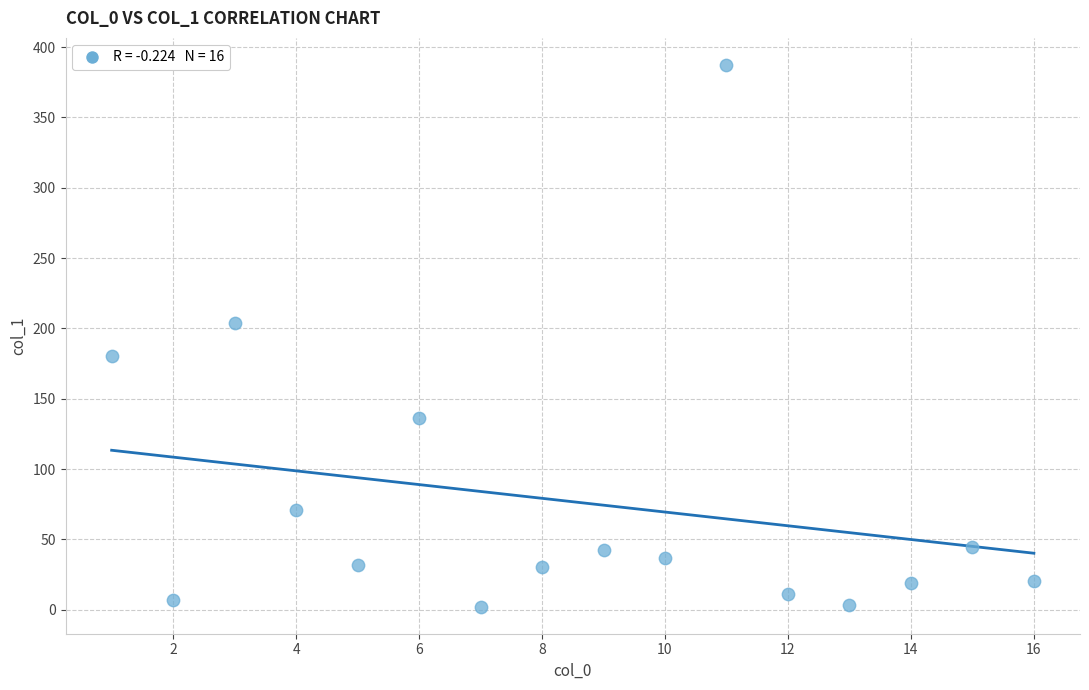

What is the range of X values (max minus min)?

15.0